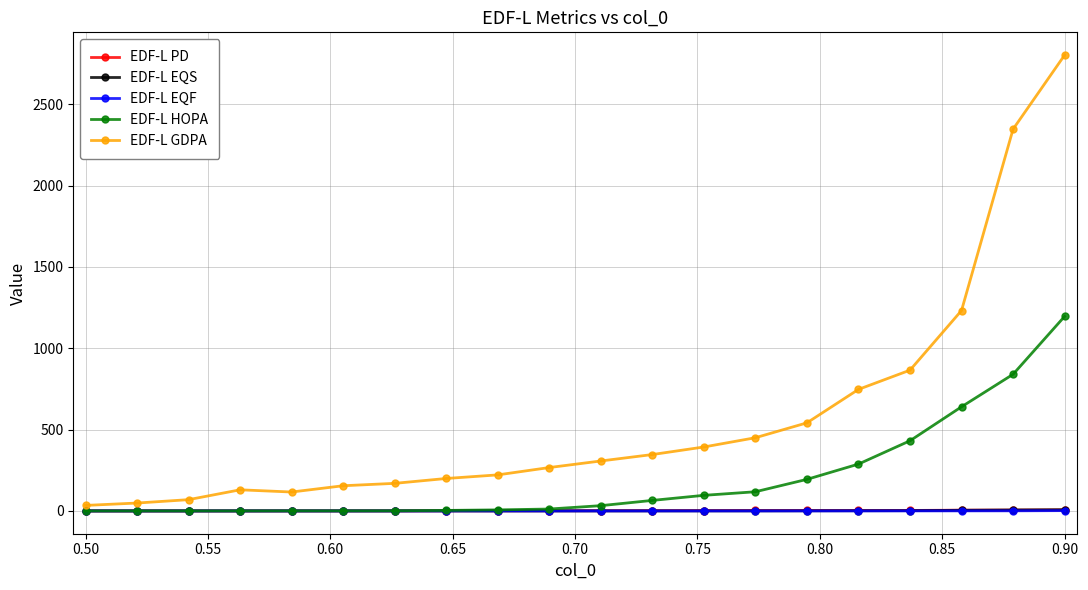

Which series has the largest total across all categories?

EDF-L GDPA